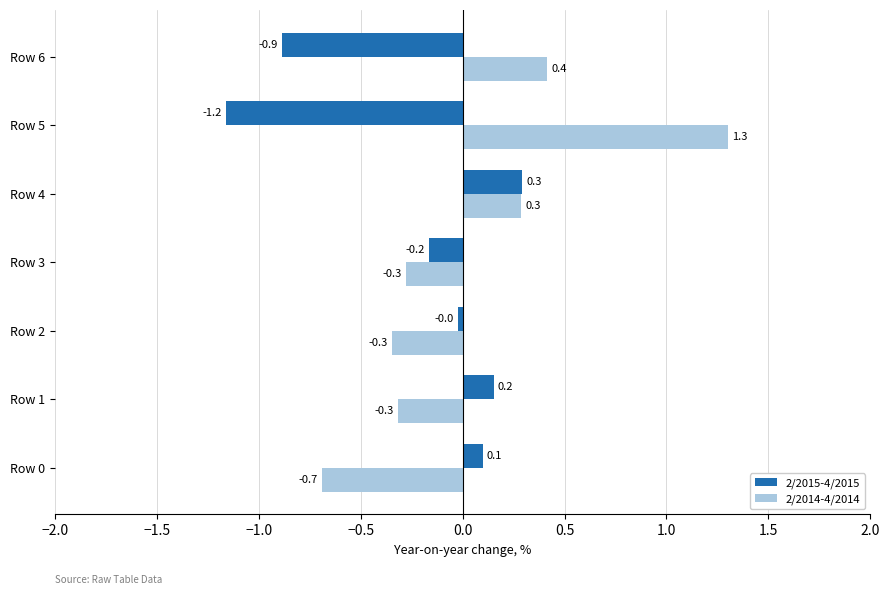

At which label is 2/2015-4/2015 closest to 0?

Row 2